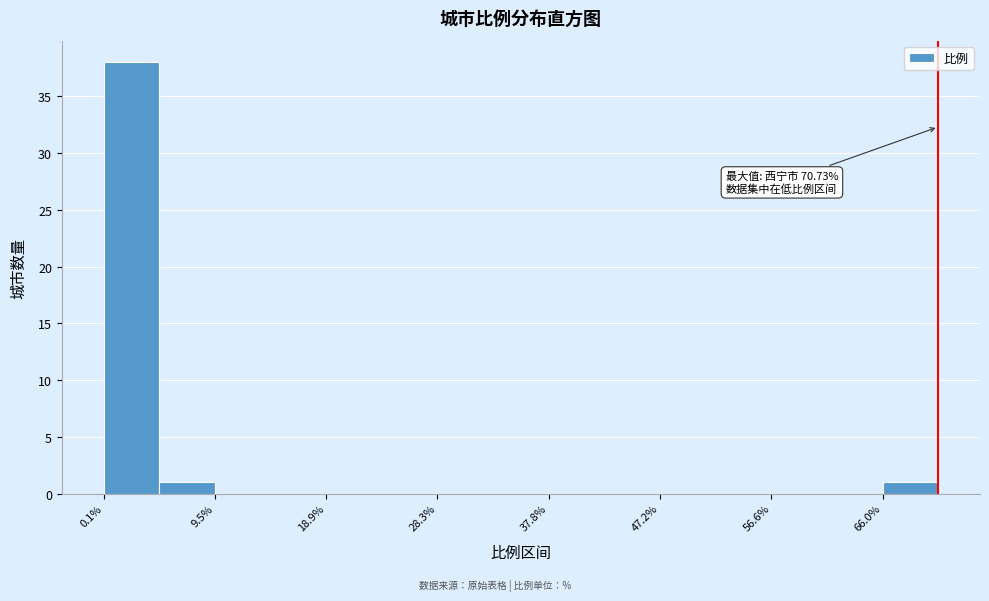

Which range on the x-axis has the tallest bar?

0 to 5